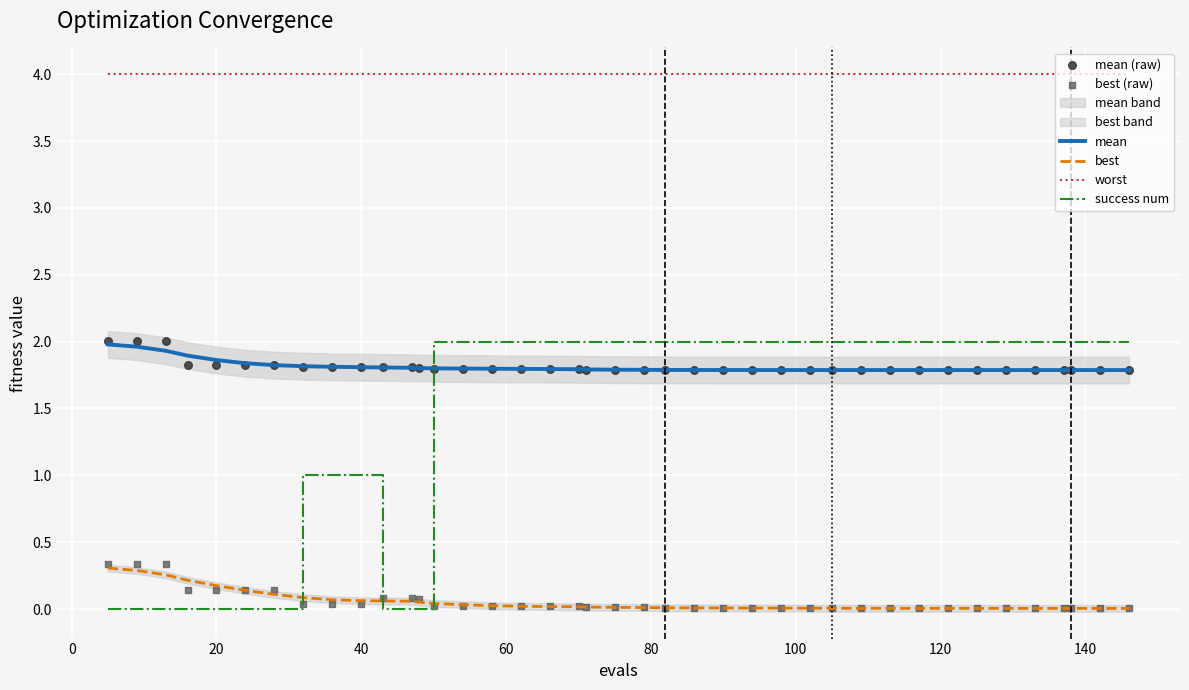

Which series ends up on top after the final intersection of success num and best?

success num